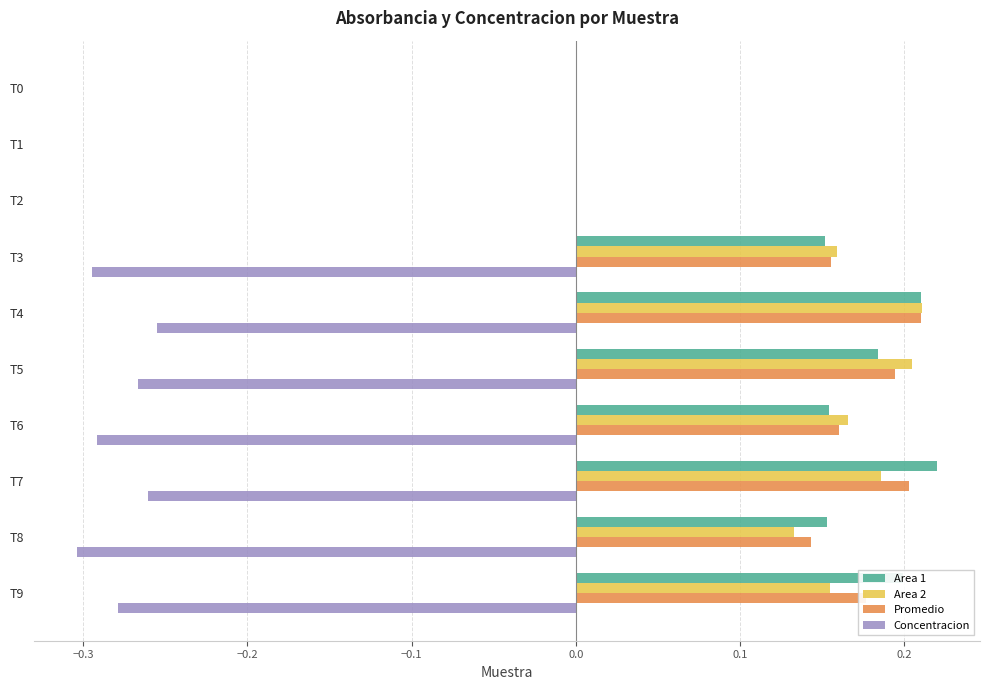

Between T2 and T8, which series saw the biggest shift?

Concentracion